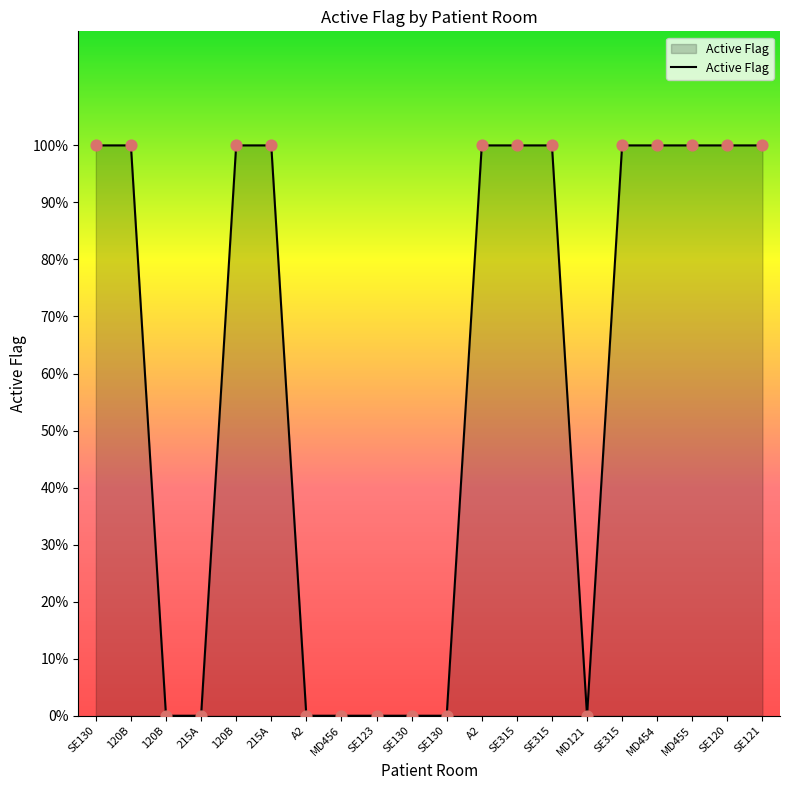

Does the chart have visible grid lines?

No